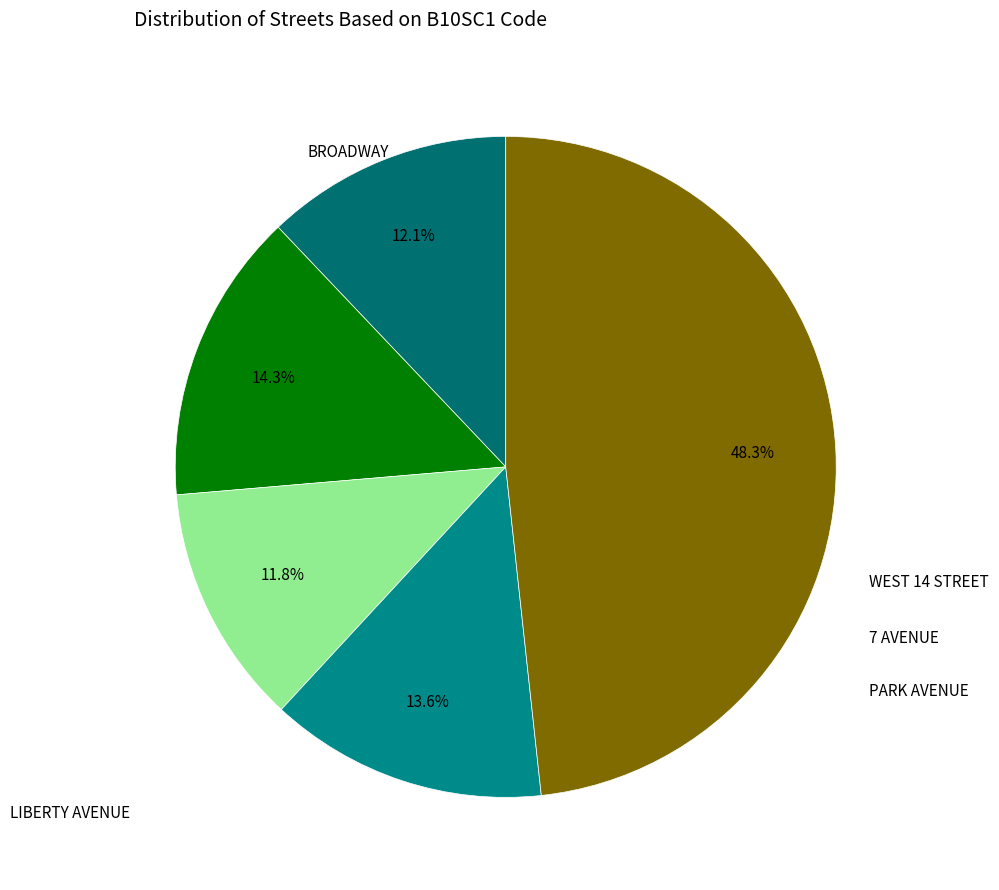

How many slices are in this pie chart?

5